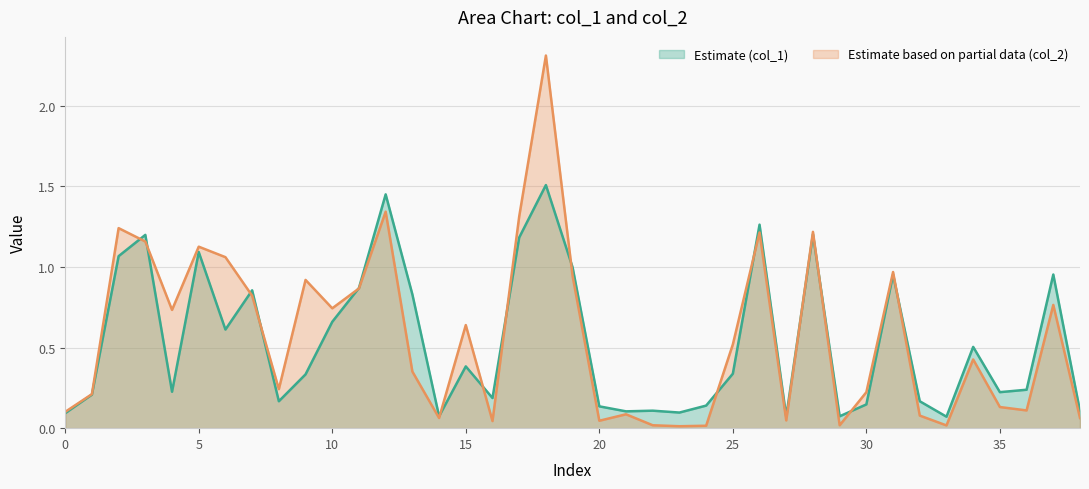

In col_1, how many points are higher than both neighbors (excluding endpoints)?

12